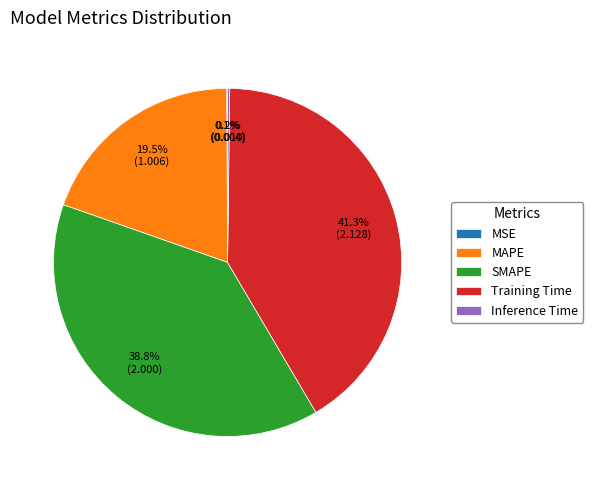

What percentage is the SMAPE slice, to the nearest percent?

39%